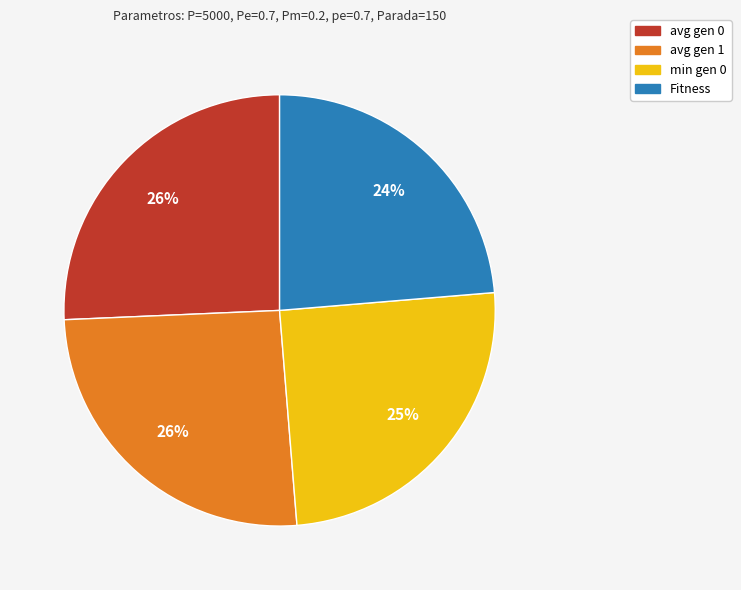

Count the number of slices in the pie.

4